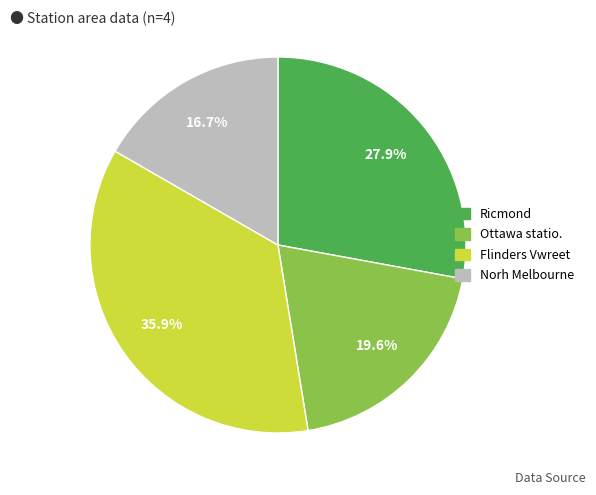

Is the sum of Ottawa statio. and Ricmond greater than half?

No